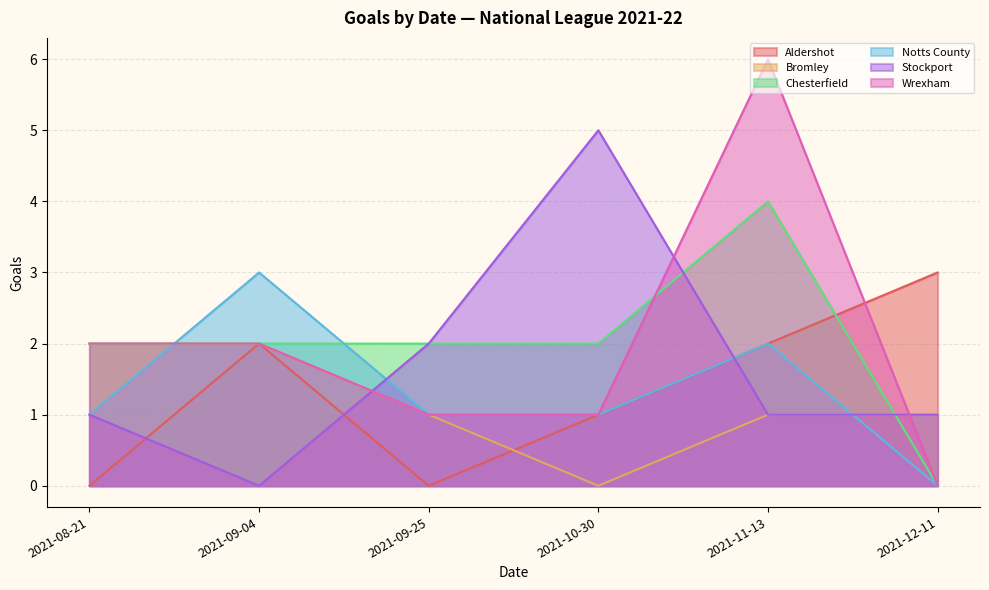

True or false: Bromley has a value of 2 at 2021-09-04.

True